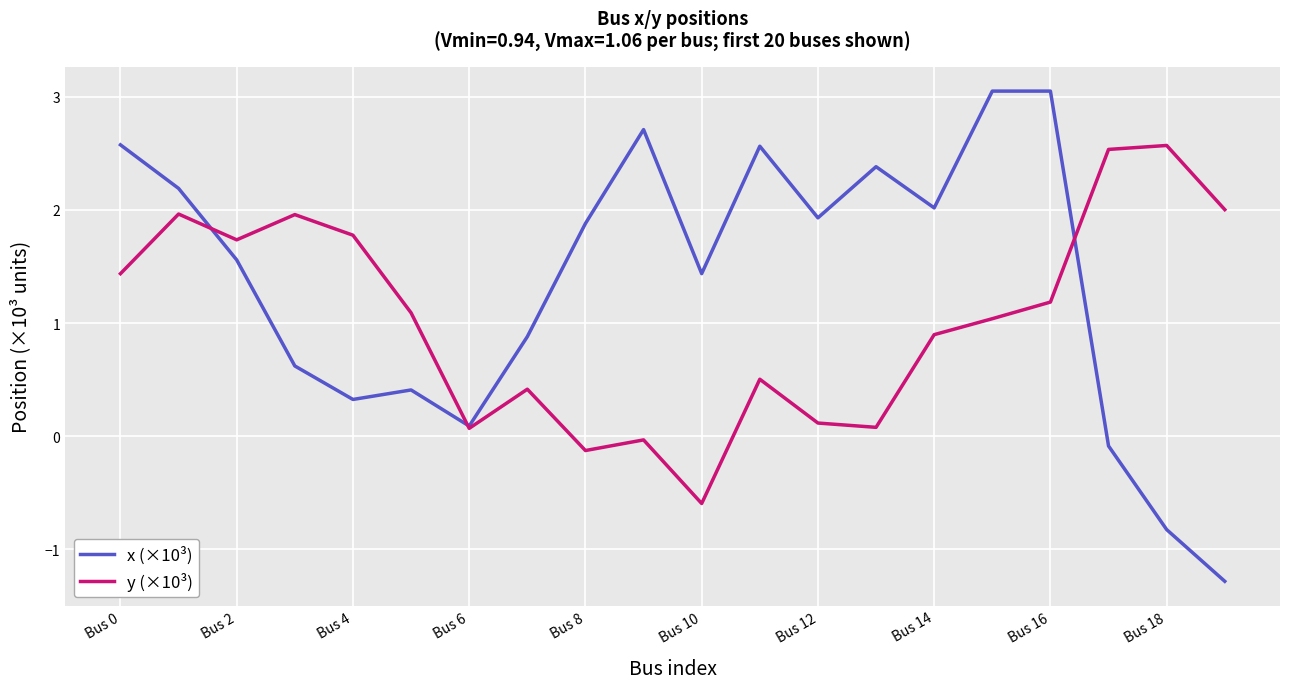

Which series has the largest total across all categories?

x (×10³)